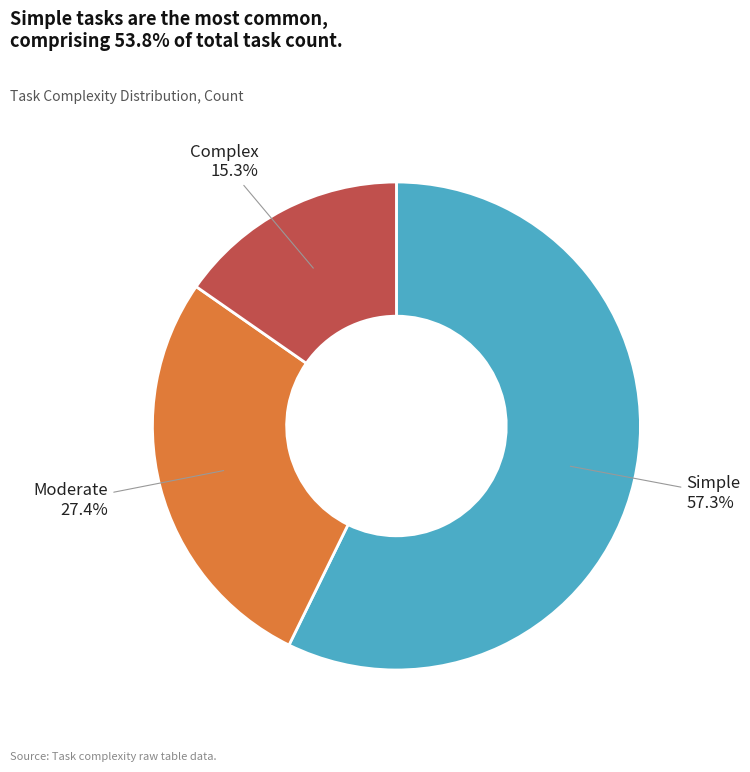

Is there any slice that represents more than half of the pie?

Yes